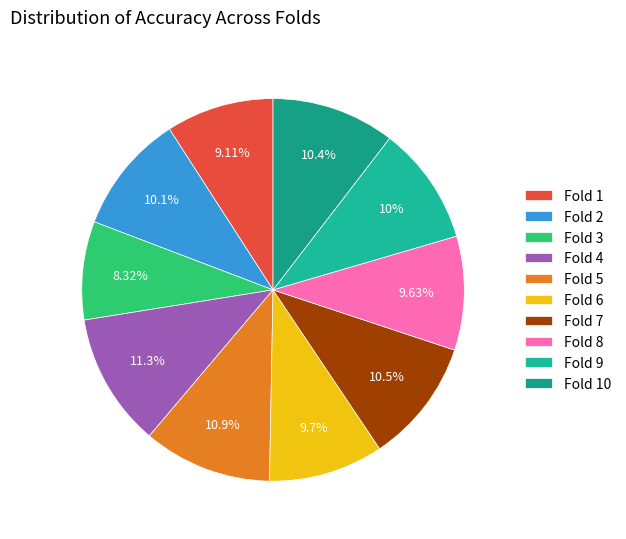

What portion of the pie excludes Fold 8?

90.4%